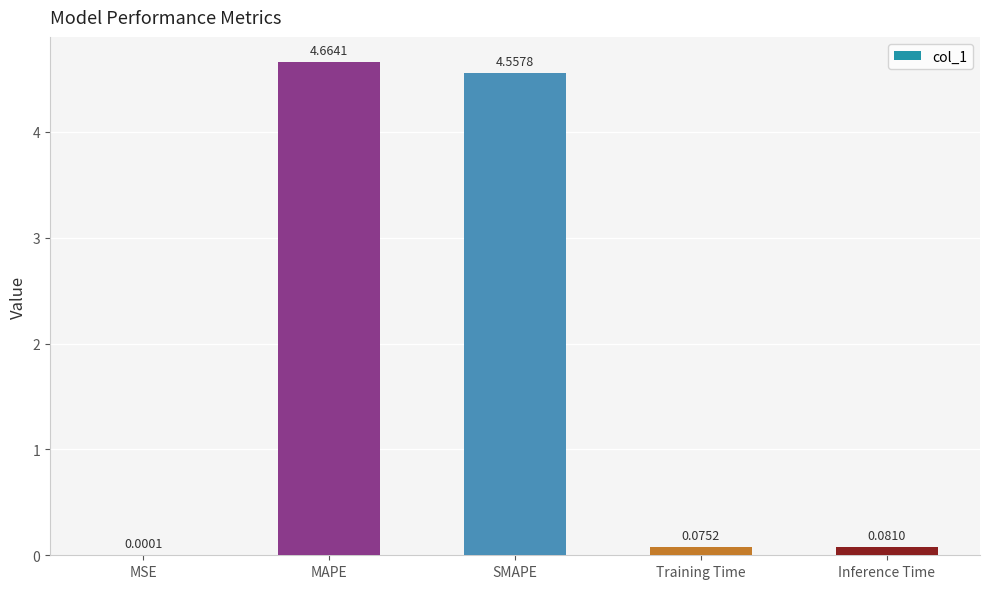

Which label corresponds to the largest value in the chart?

MAPE